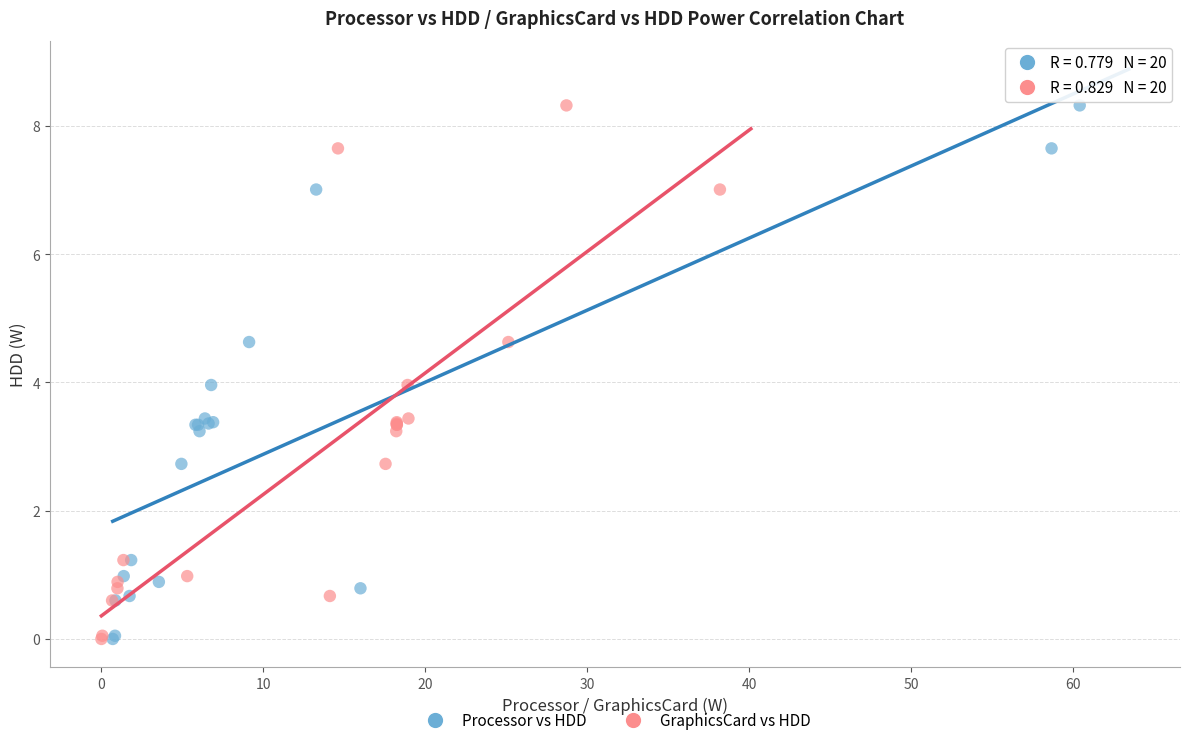

What are all the series names shown in the legend?

Processor vs HDD, GraphicsCard vs HDD